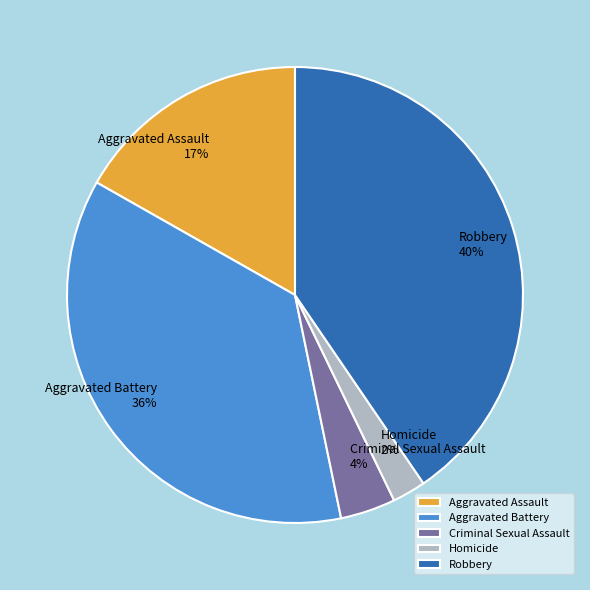

Is Criminal Sexual Assault the majority of the pie?

No